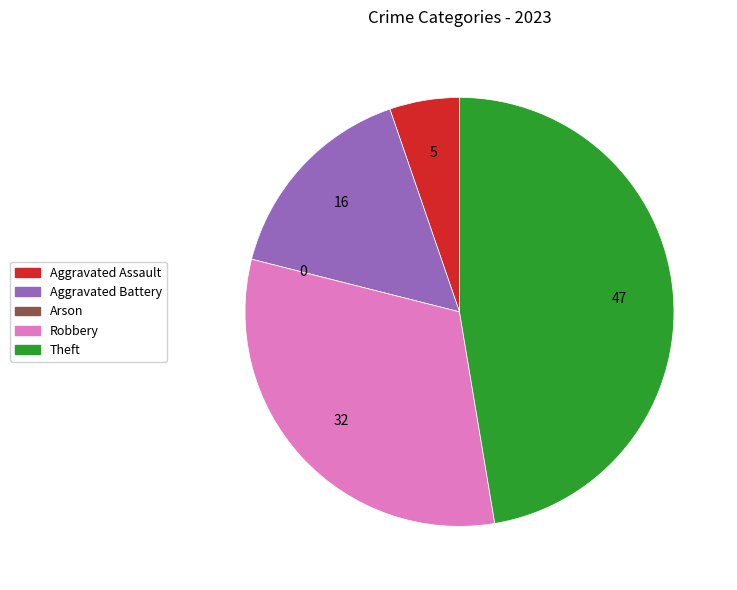

Which slice is the largest?

Theft